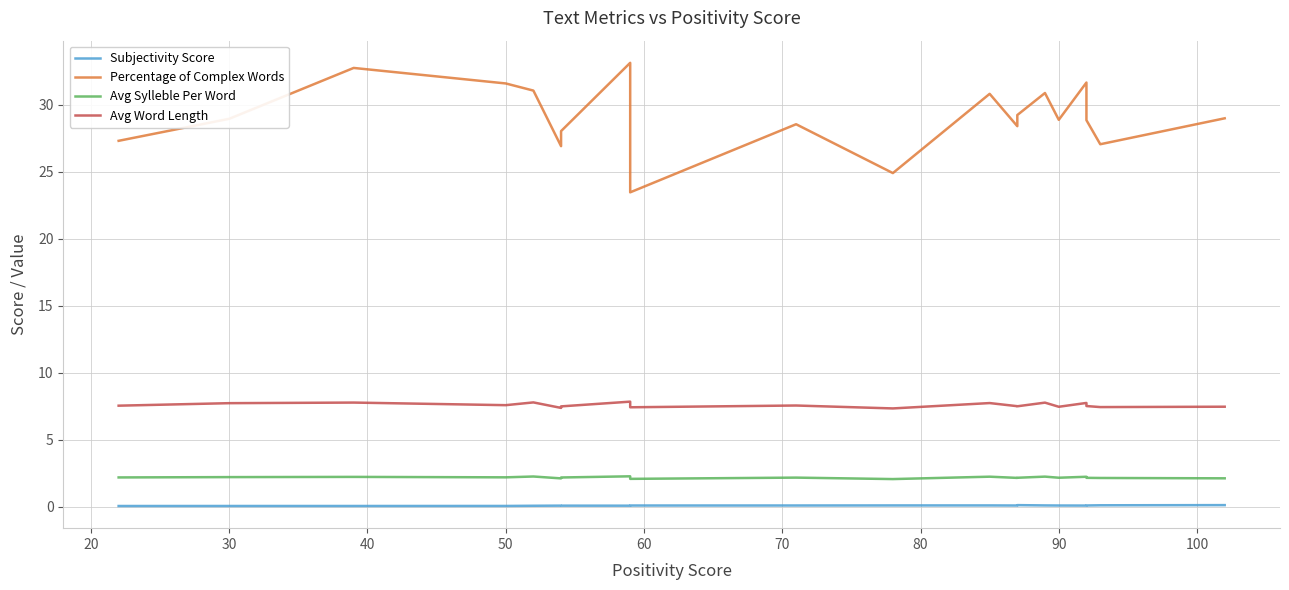

Is the value of Percentage of Complex Words at 40 greater than the value of Avg Sylleble Per Word at 11?

Yes